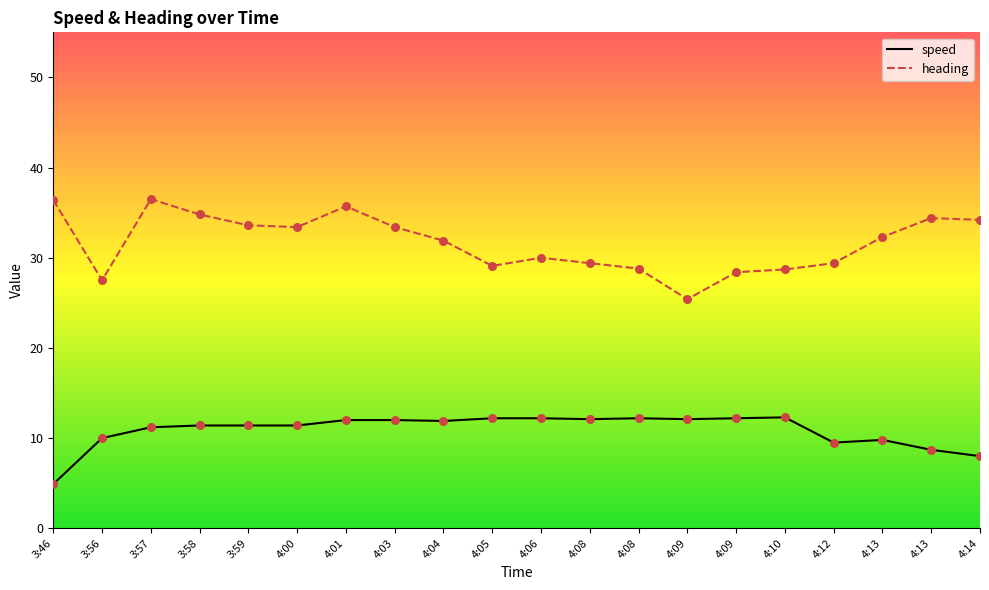

Which series has the widest spread of Y values?

heading